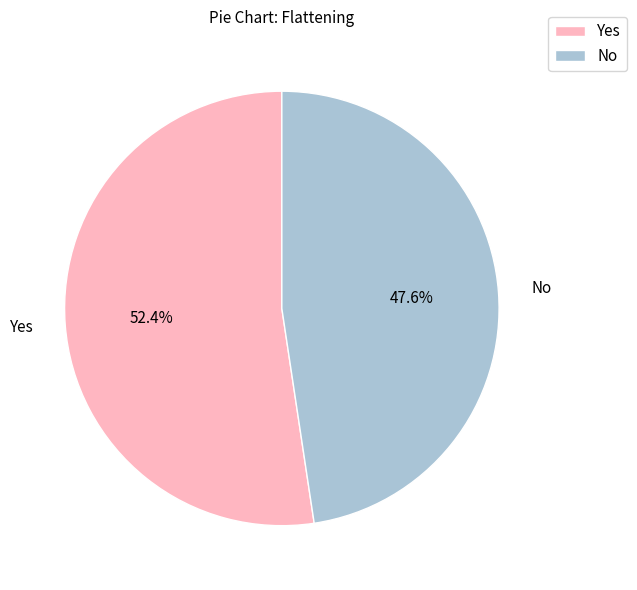

To the nearest percent, what is the difference between the Yes and No slice percentages?

5%